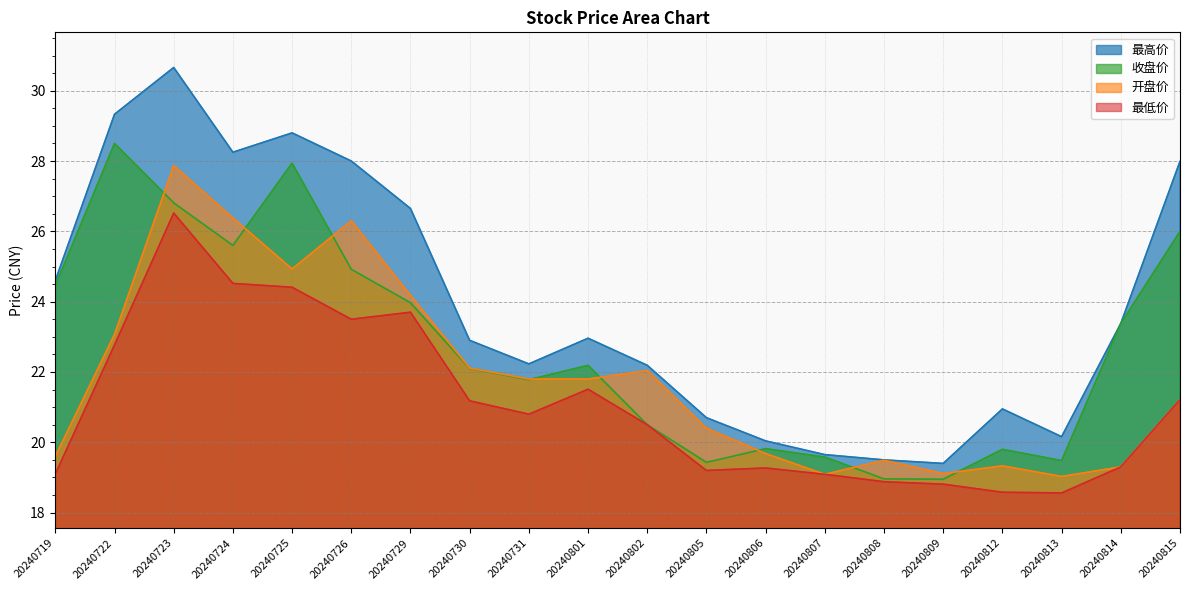

Which series has the largest range (max minus min)?

最高价